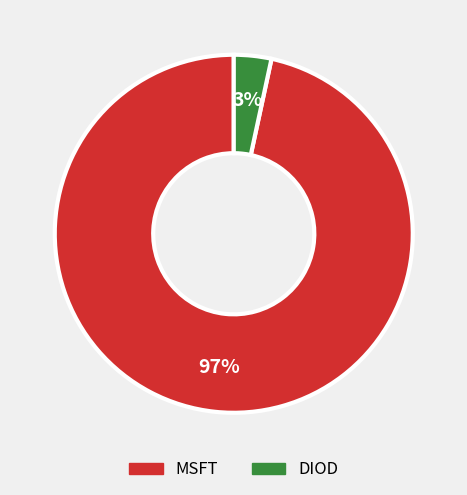

Which has a higher value, DIOD or MSFT?

MSFT